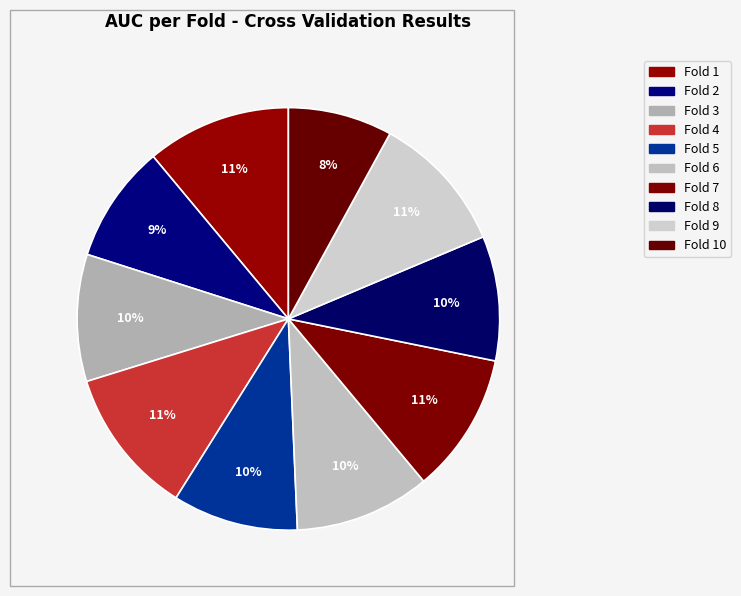

How many slices are in this pie chart?

10